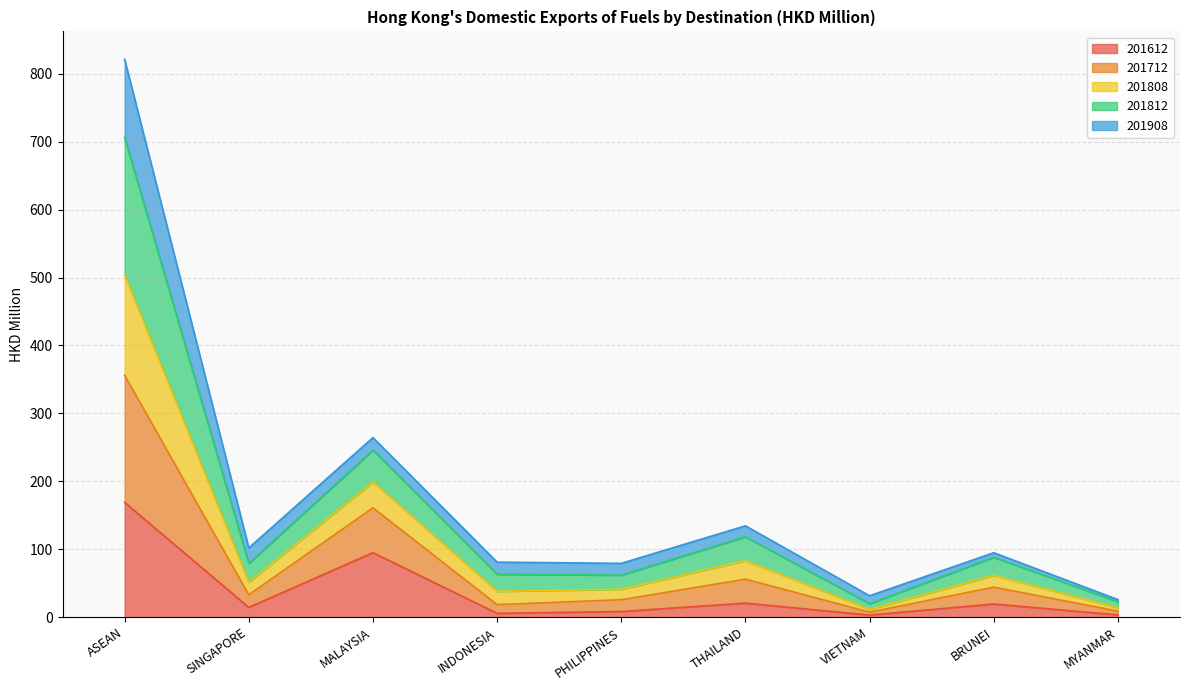

Count the number of categories in the chart.

9